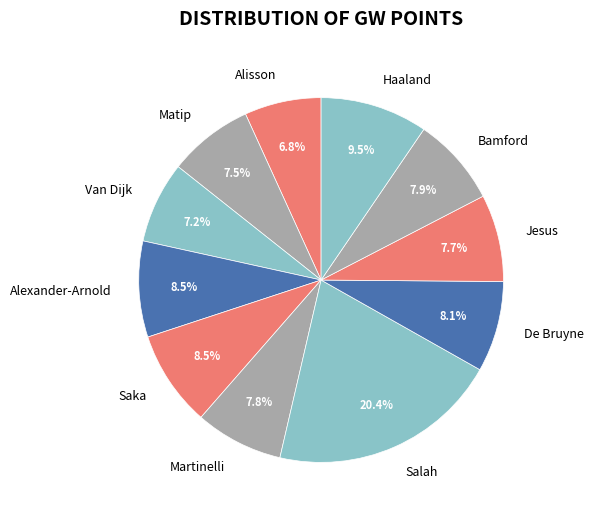

To the nearest percent, what portion does Van Dijk represent?

7%